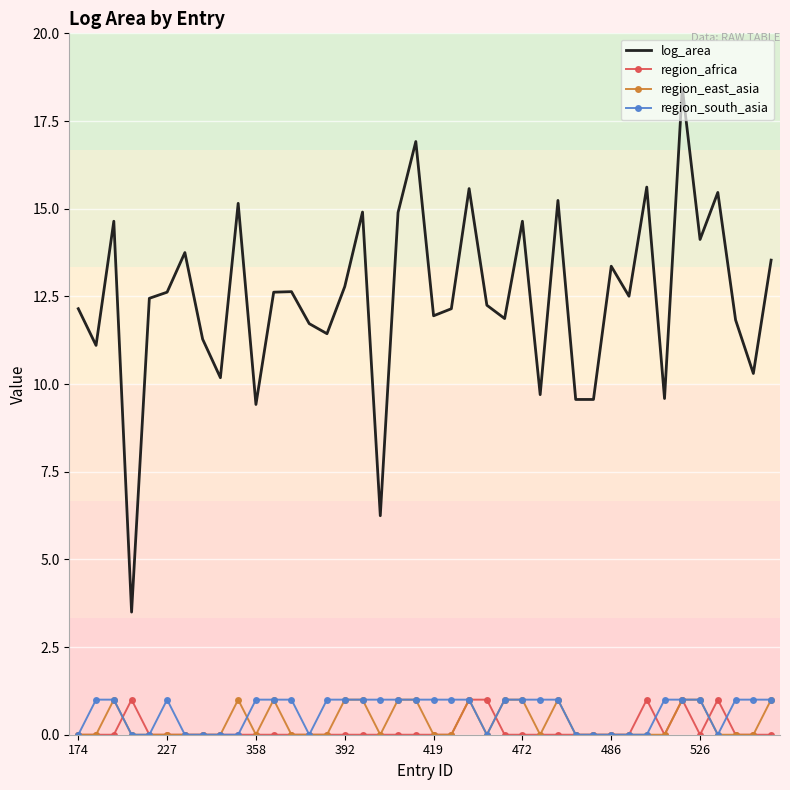

True or false: log_area and region_east_asia cross at least once.

False